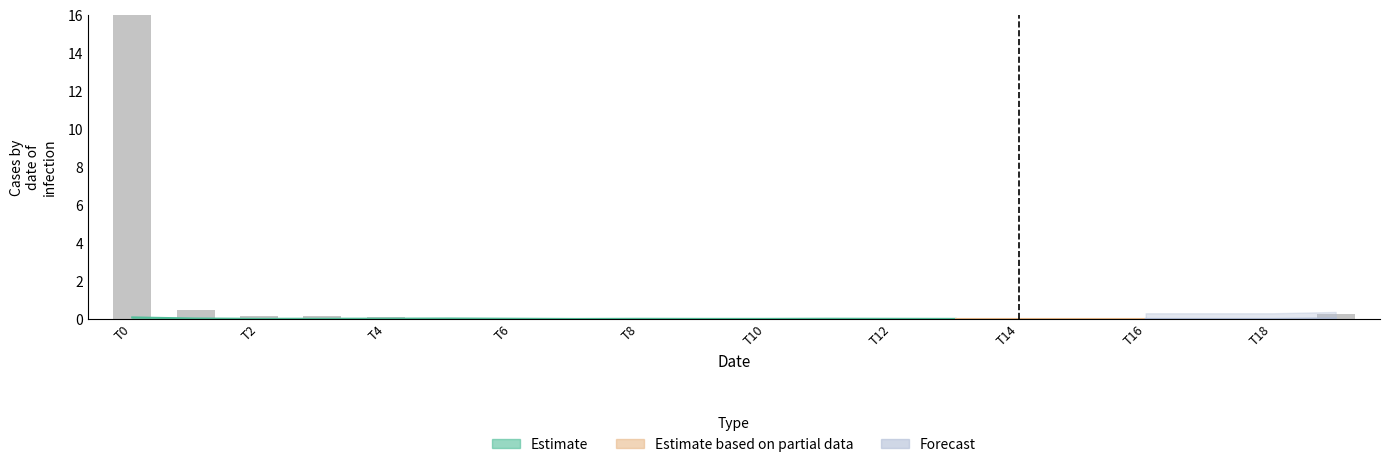

What is the difference between the maximum and minimum values?

16.0